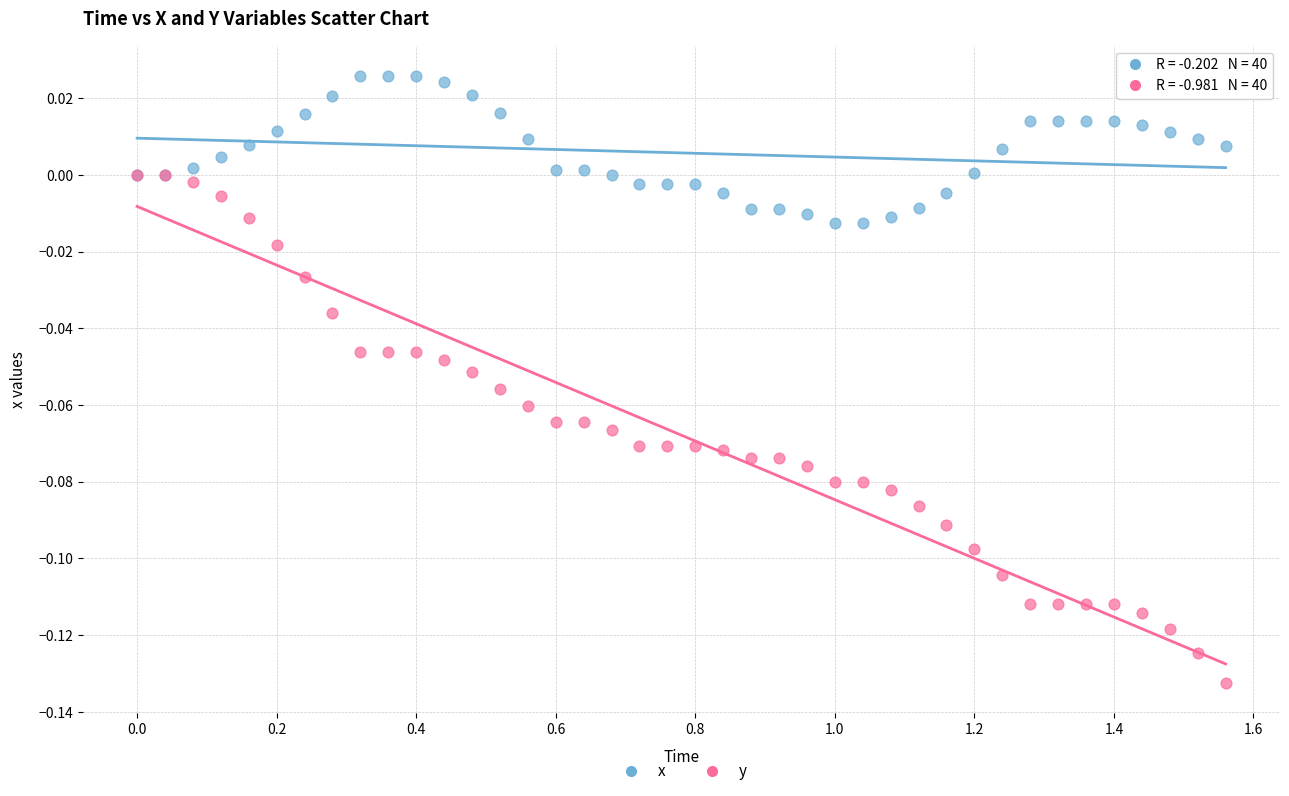

Which series contains the lowest Y value?

y